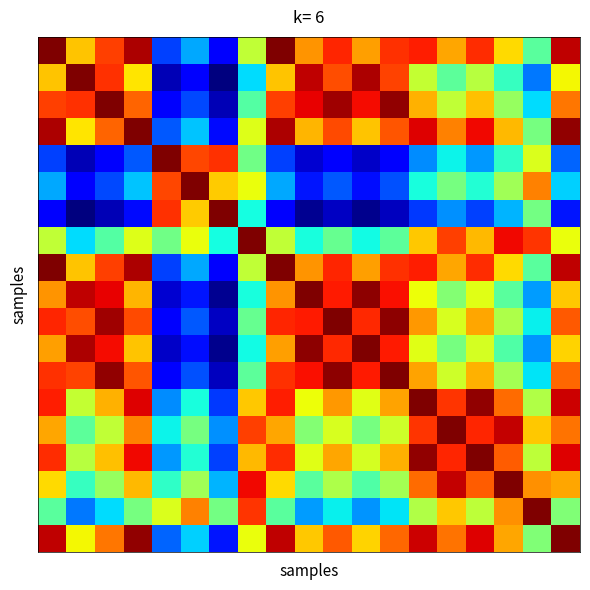

How many categories are shown in the chart?

19